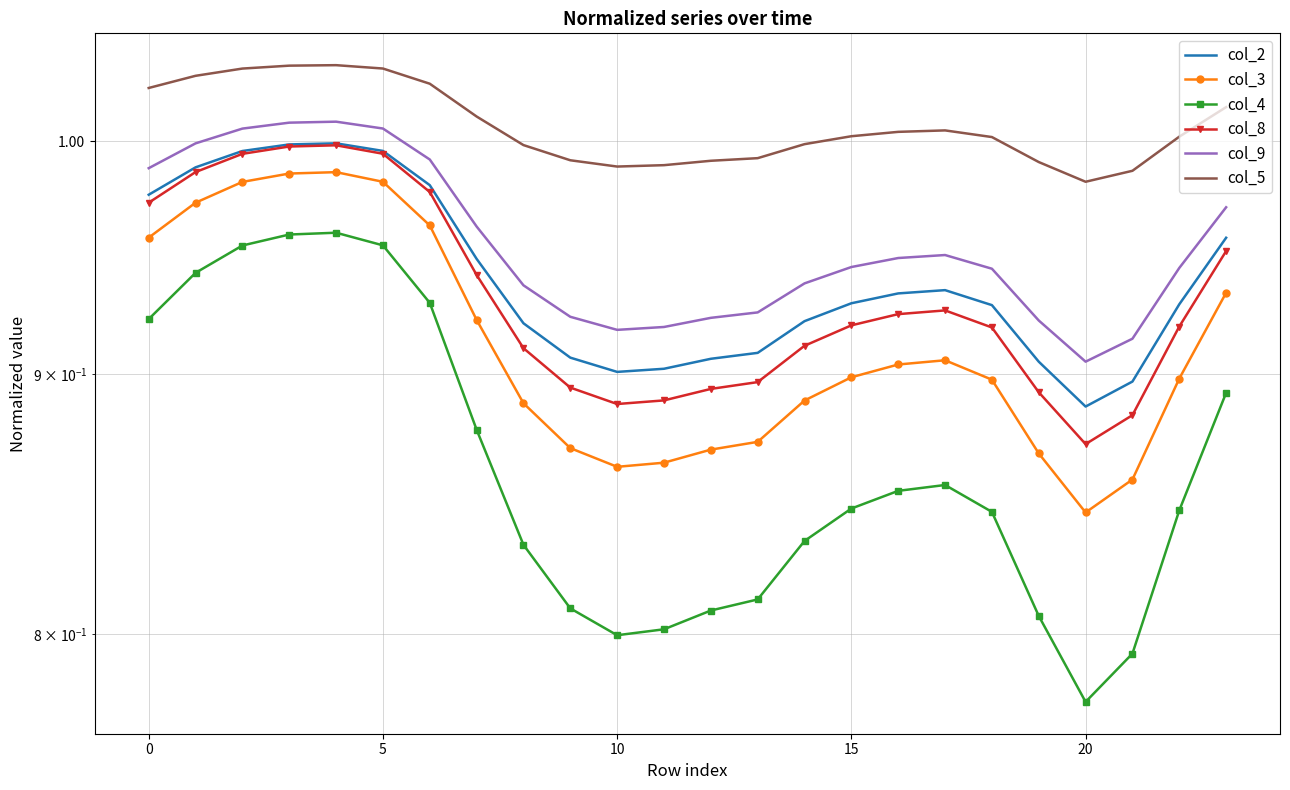

What is the label of the 1st point from the right?

23